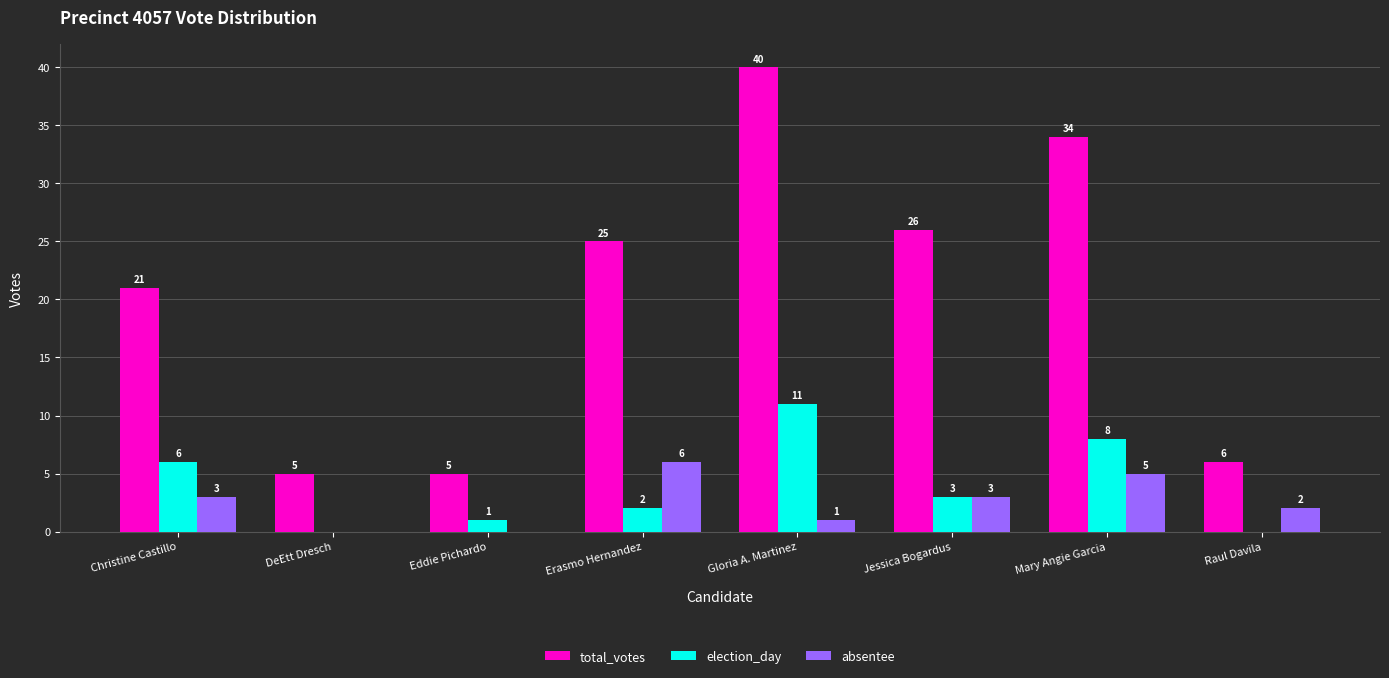

At which label does election_day first exceed 3?

Christine Castillo